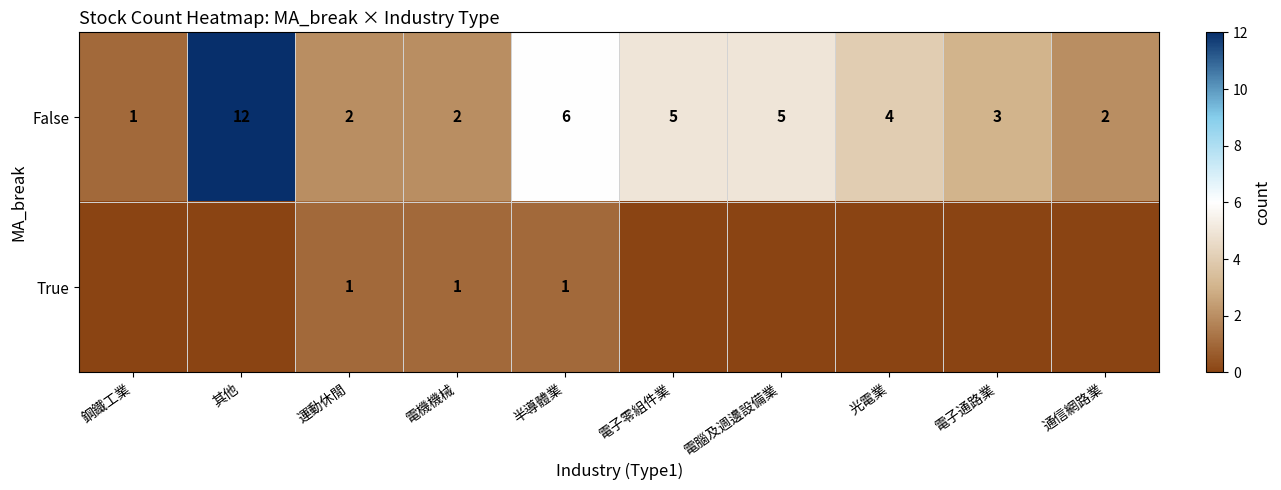

At which label does False reach its minimum?

鋼鐵工業